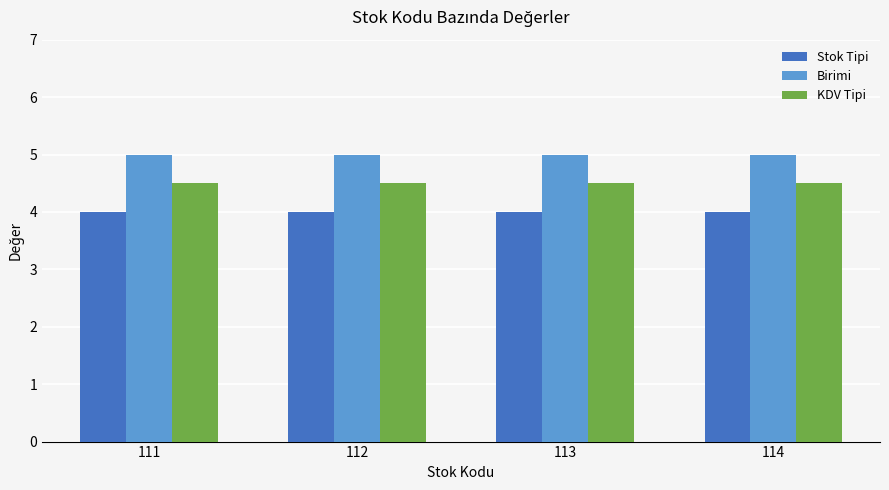

What is the sum of all KDV Tipi values?

18.0